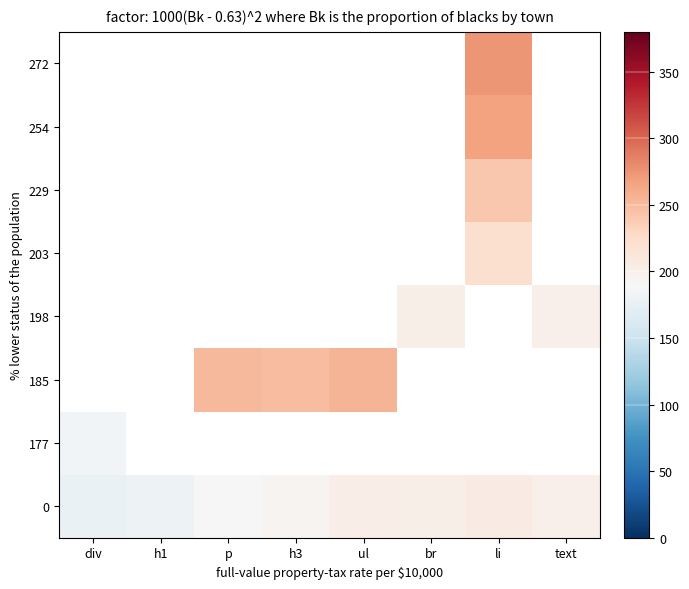

What is the maximum value shown in the chart?

274.0